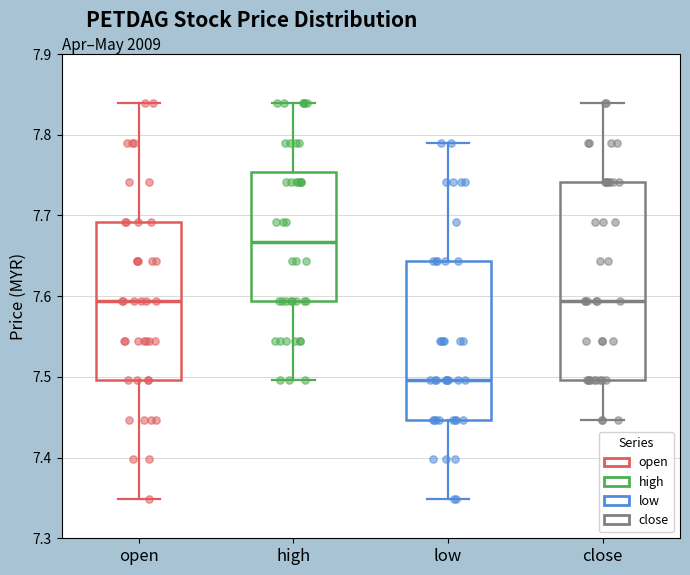

Reading left to right, transcribe this box plot: for each box, give where its median line is, the range the box spans, and where its two whiskers end, as read against the y-axis. The values are not printed on the chart, so give them approximately, as read against the axis.

open: median 7.59, box 7.50 to 7.69, whiskers 7.35 to 7.84
high: median 7.67, box 7.59 to 7.75, whiskers 7.50 to 7.84
low: median 7.50, box 7.45 to 7.64, whiskers 7.35 to 7.79
close: median 7.59, box 7.50 to 7.74, whiskers 7.45 to 7.84